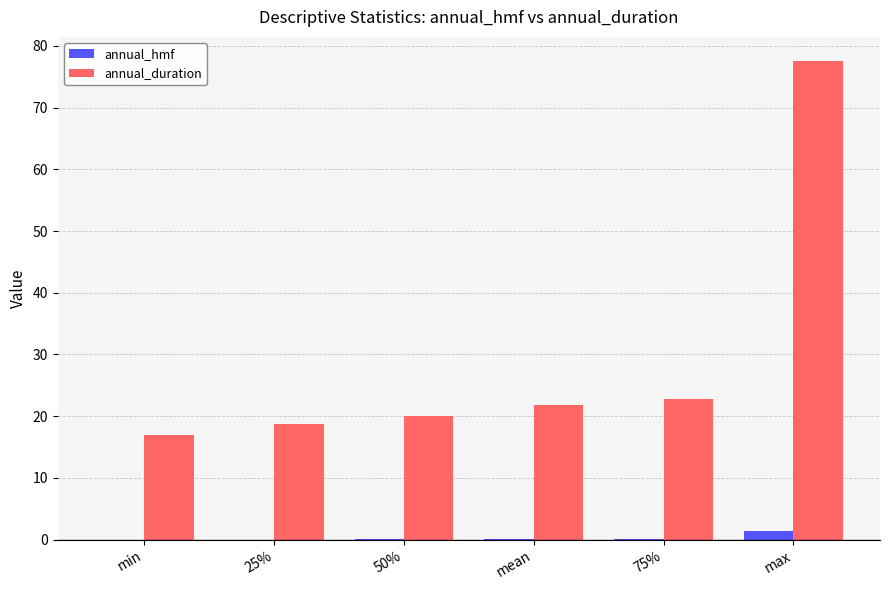

What are all the series names shown in the legend?

annual_hmf, annual_duration